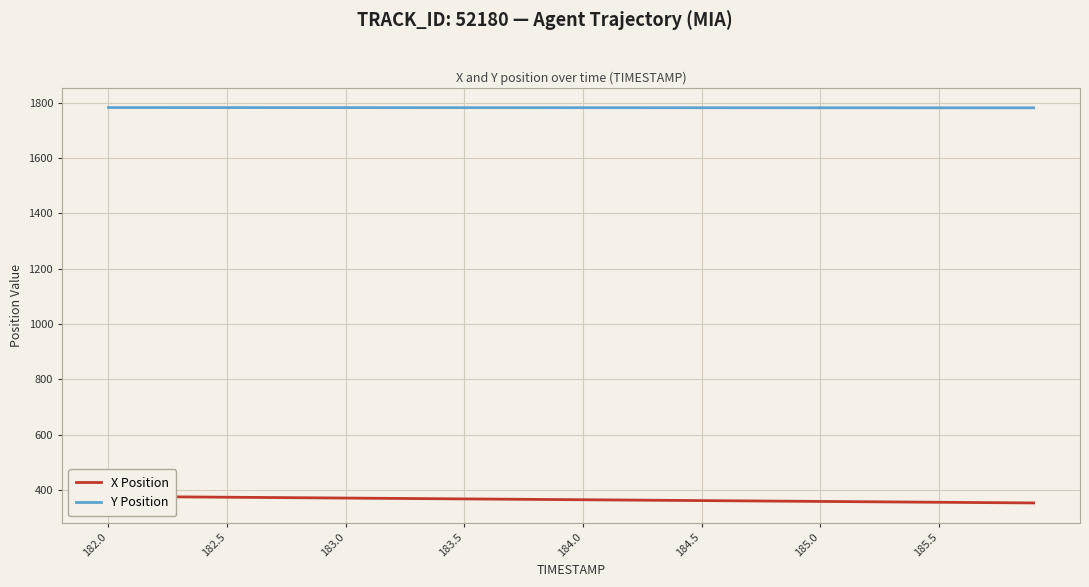

What is the lowest value of the Y Position series?

1782.3